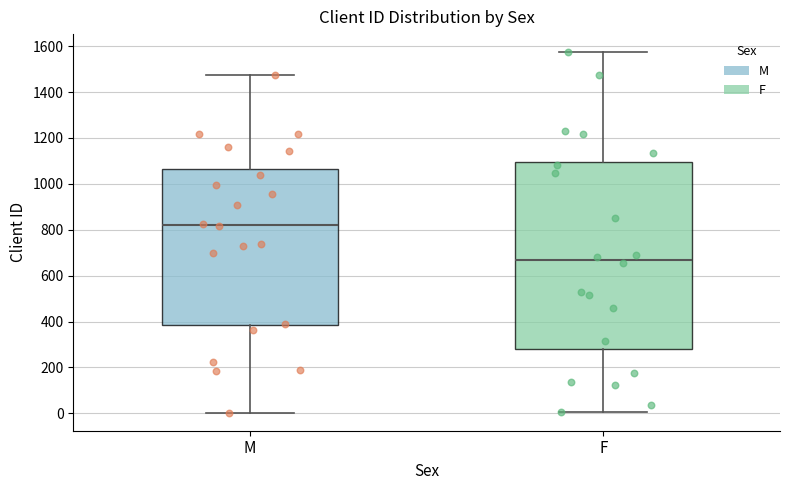

Reading left to right, transcribe this box plot: for each box, give where its median line is, the range the box spans, and where its two whiskers end, as read against the y-axis. The values are not printed on the chart, so give them approximately, as read against the axis.

M: median 820, box 380 to 1060, whiskers 0 to 1480
F: median 660, box 280 to 1100, whiskers 0 to 1580